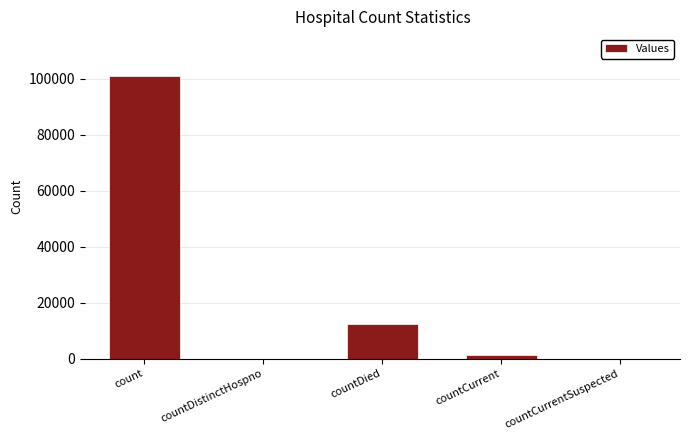

What is the change in value from count to countDistinctHospno?

-100770